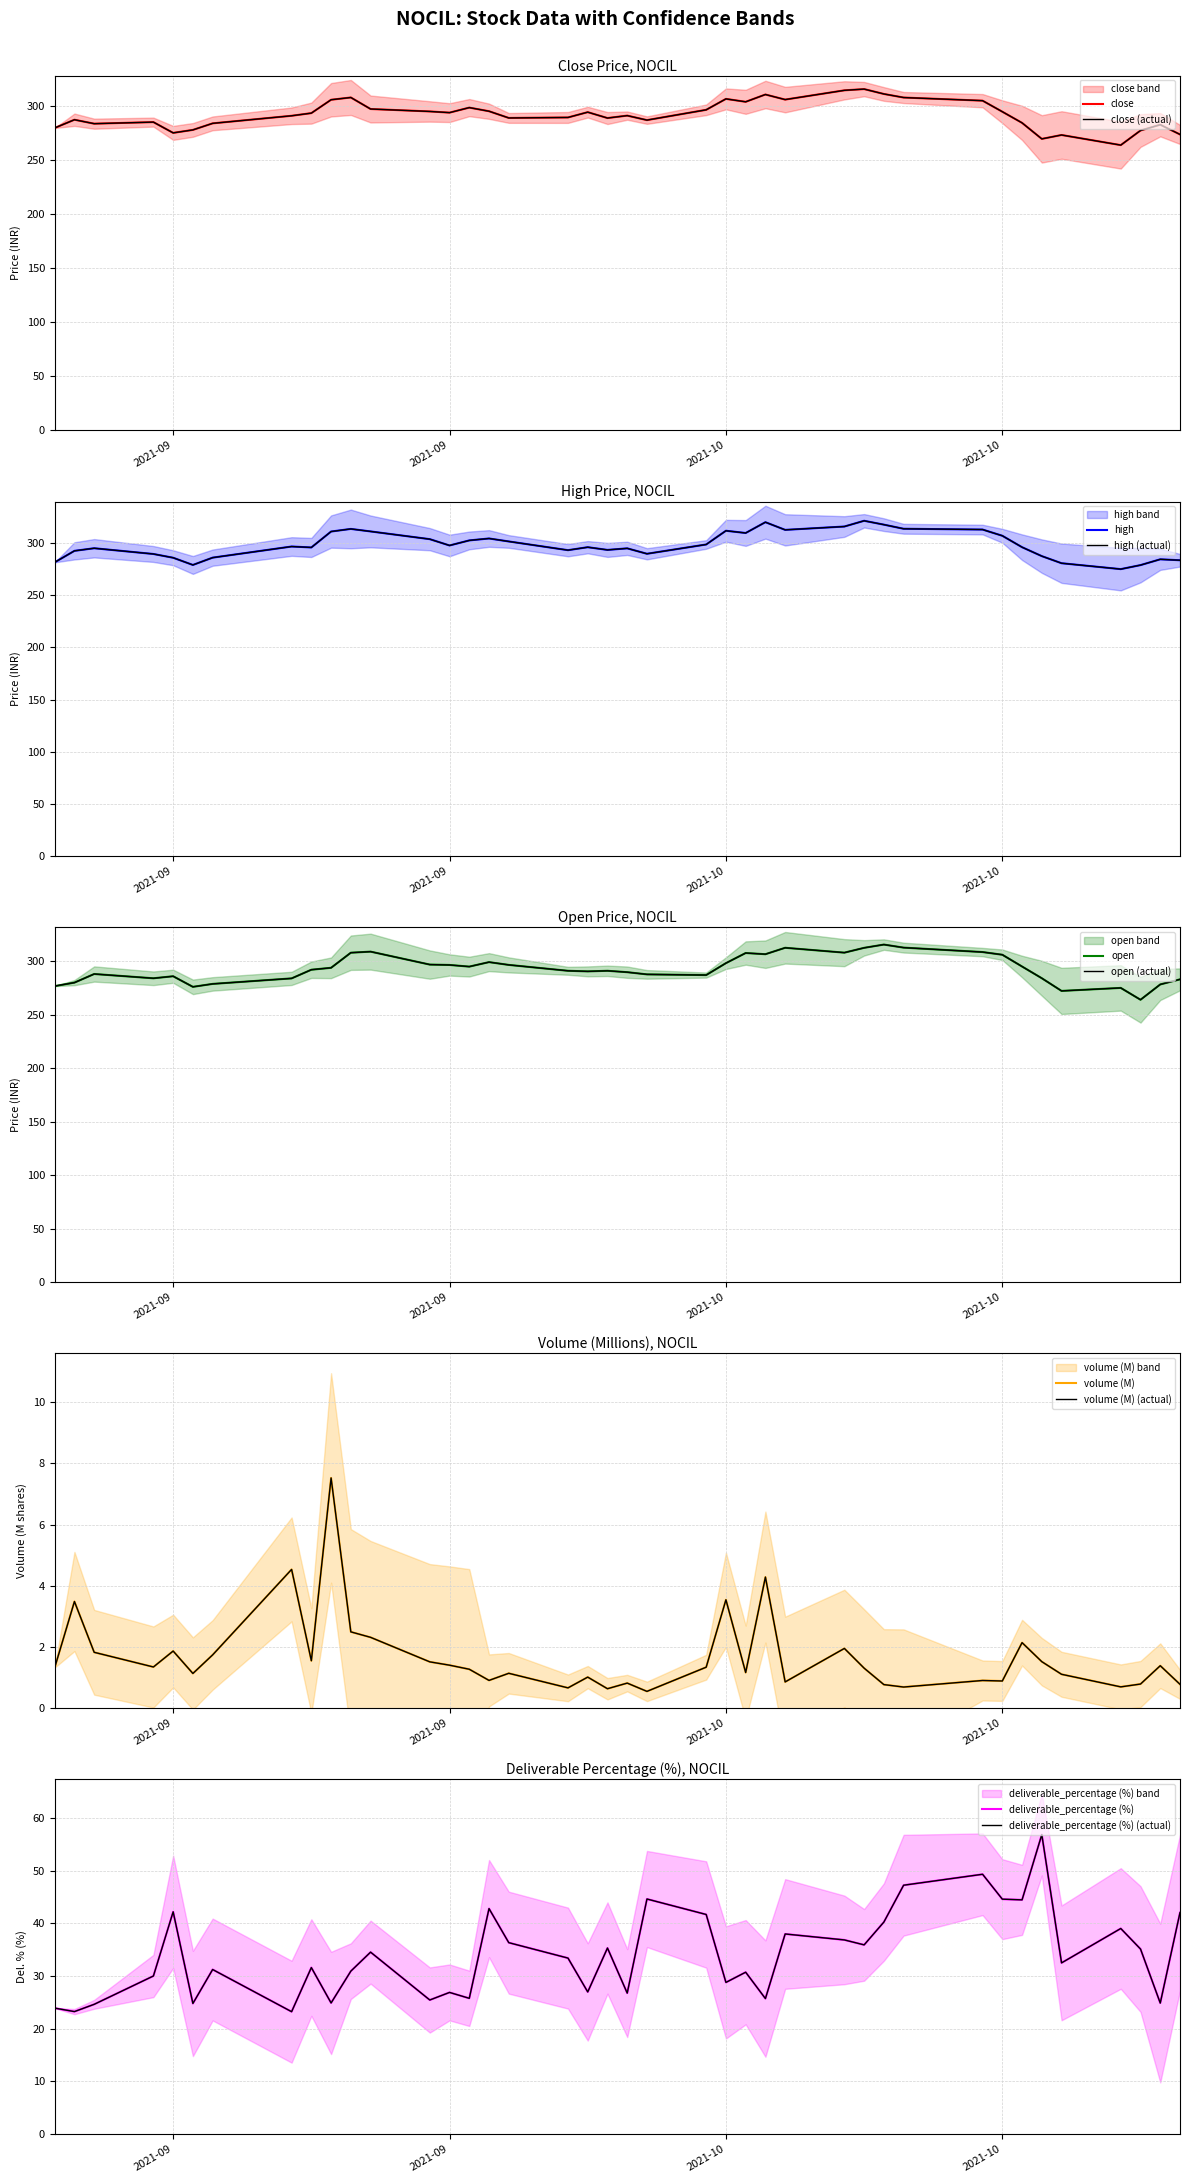

What is the maximum value shown in the chart?

321.3